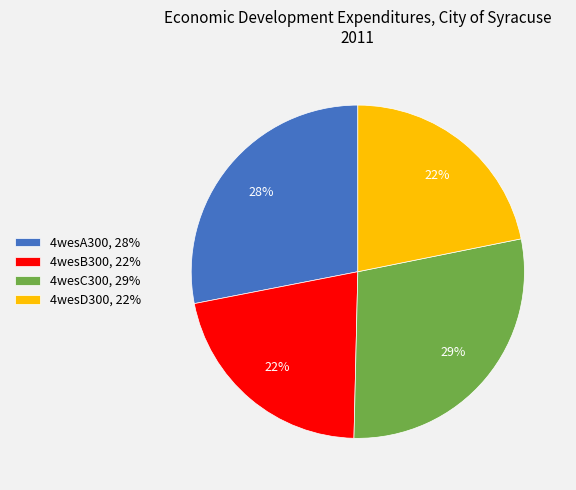

To the nearest percent, what is the combined percentage of 4wesD300 and 4wesA300?

50%